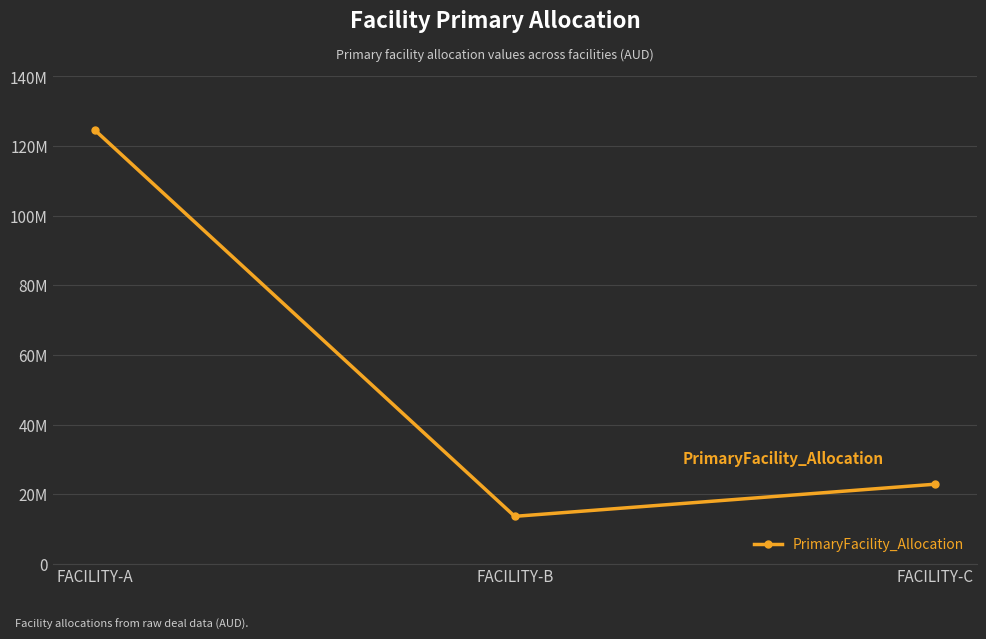

At which label does the data first exceed 22912744?

FACILITY-A